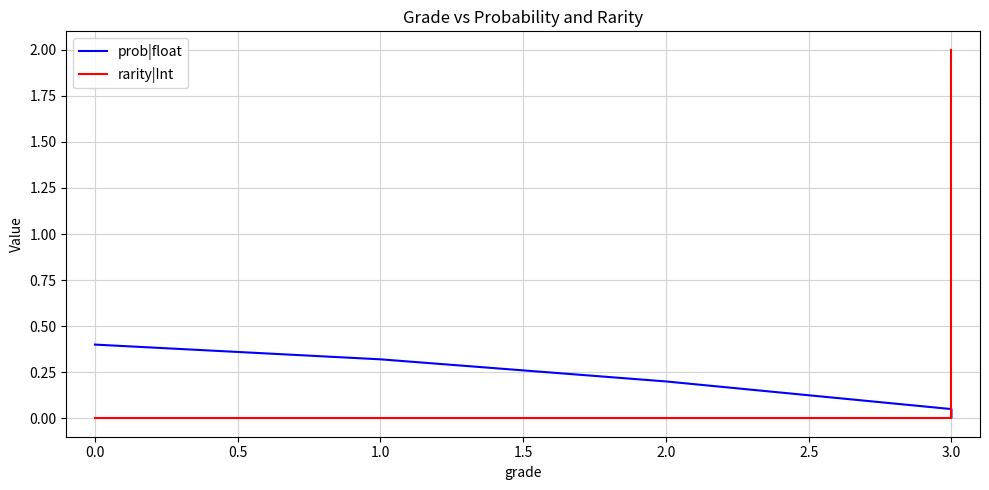

Does the chart have visible grid lines?

Yes